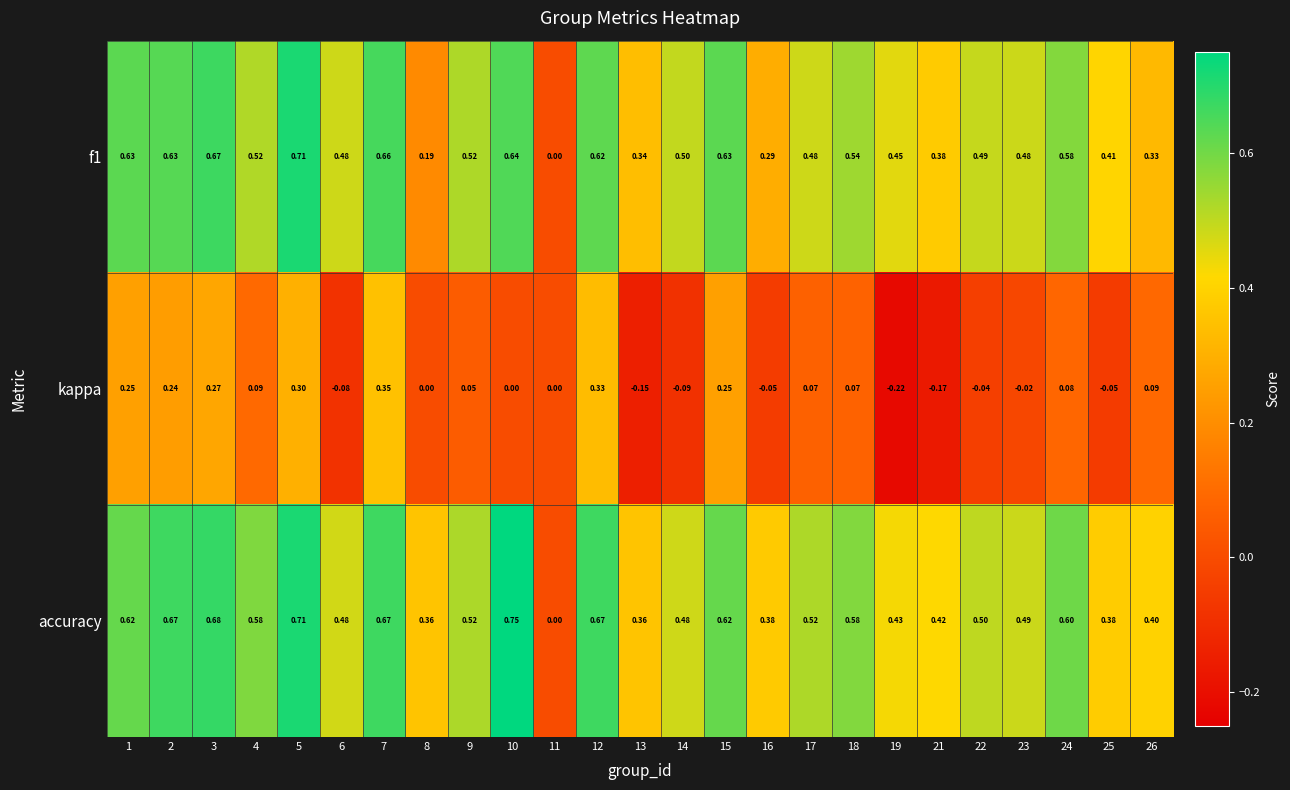

Which series has the widest spread of values?

accuracy